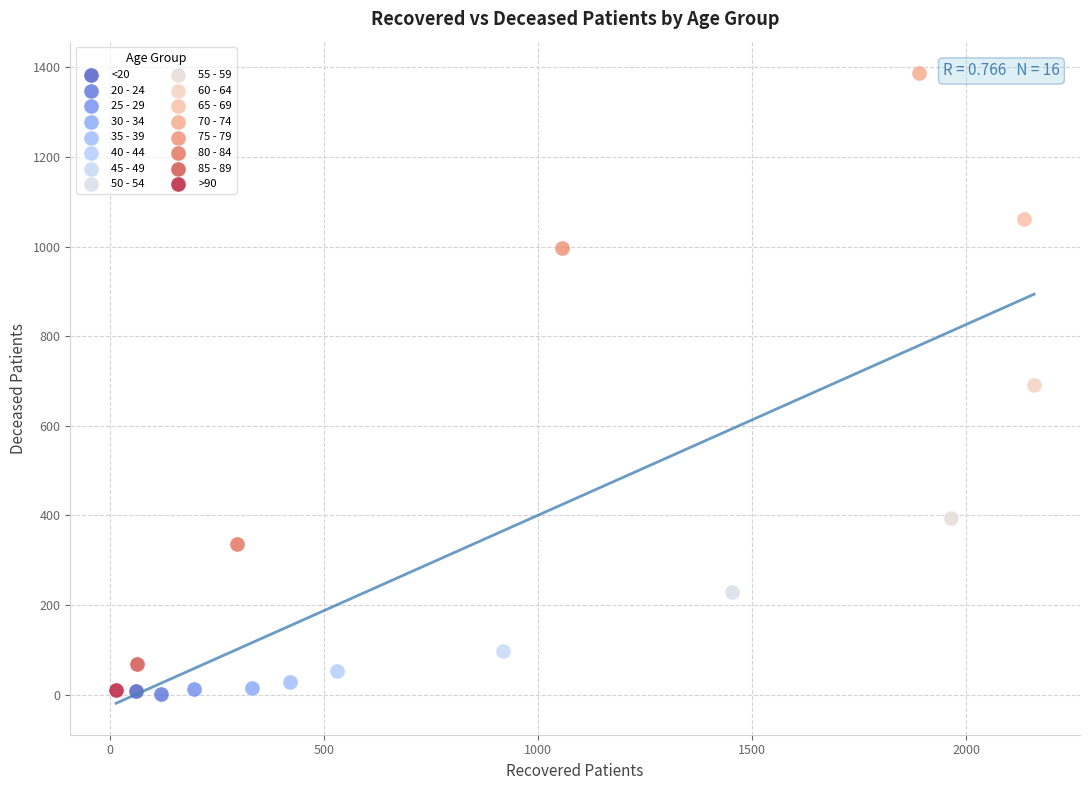

Which series contains the highest Y value?

70 - 74